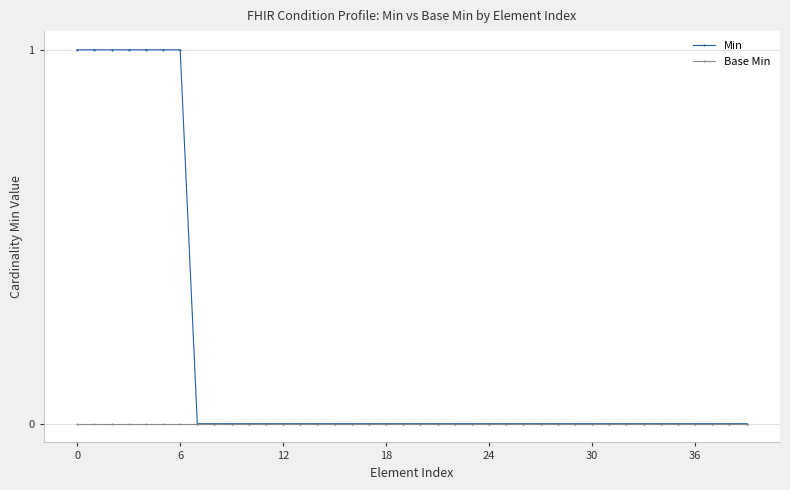

Rank the series by their average value, from highest to lowest.

Min, Base Min